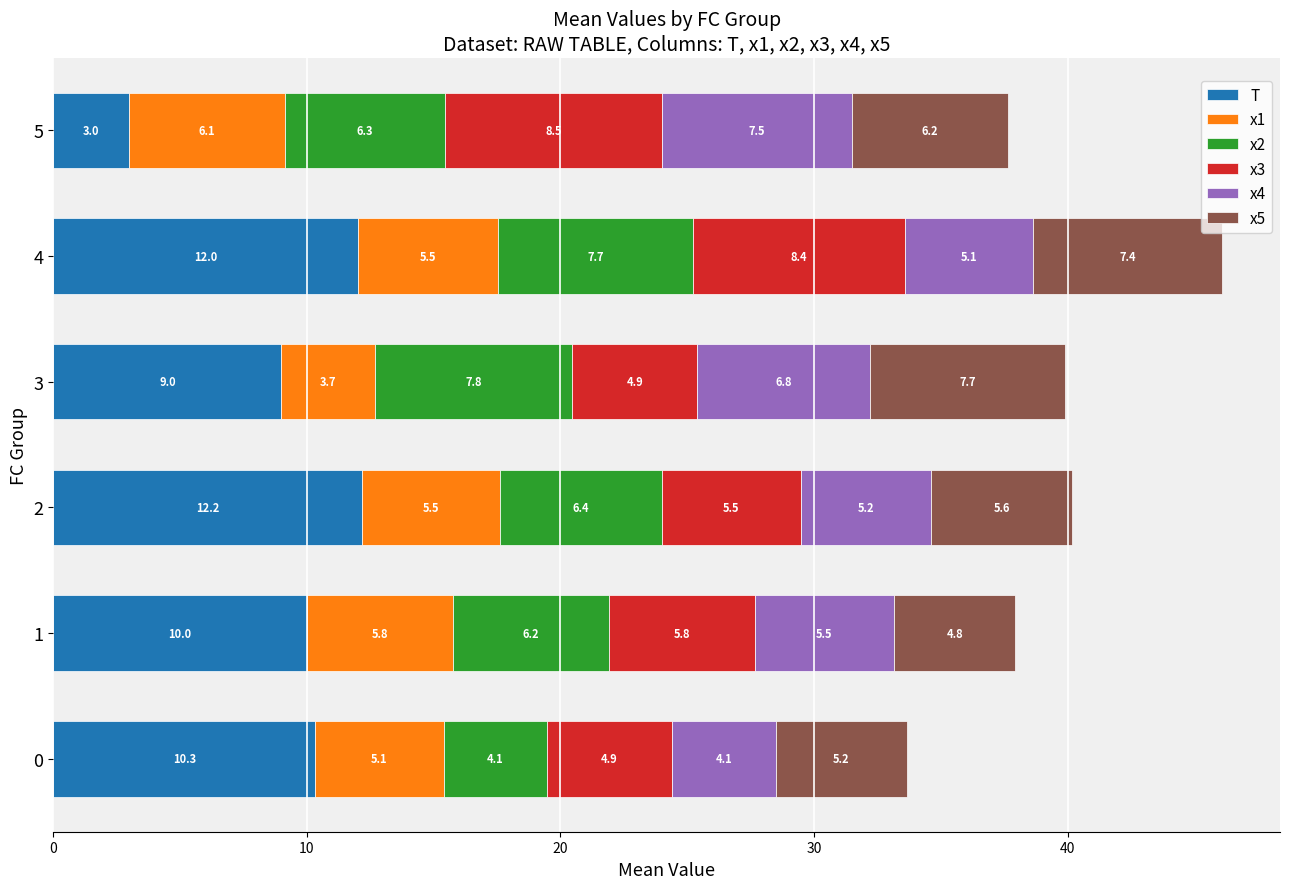

At which category is the sum across all series the highest?

4